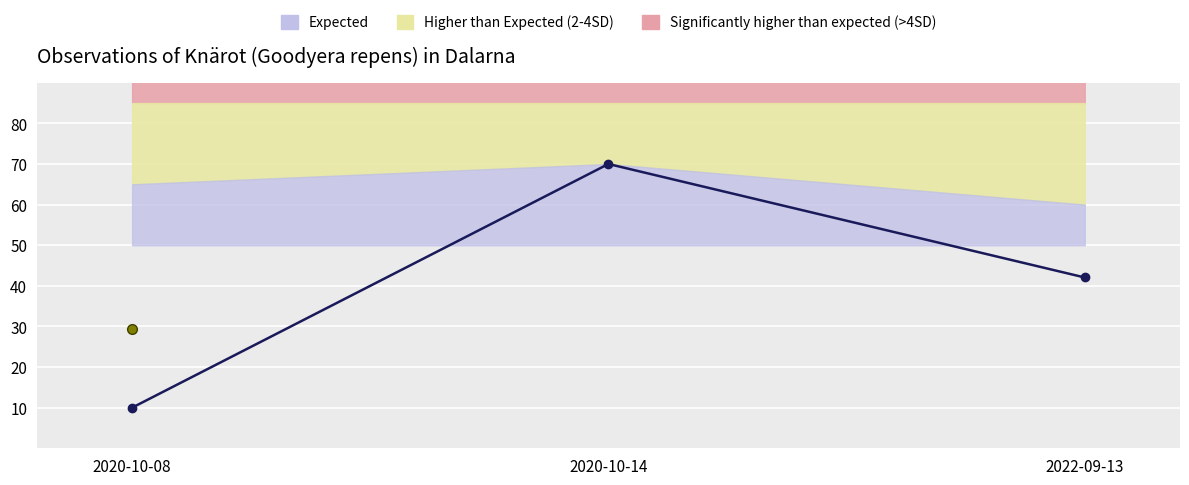

The chart shows a value of 42.6 at 2020-10-14. True or false?

False